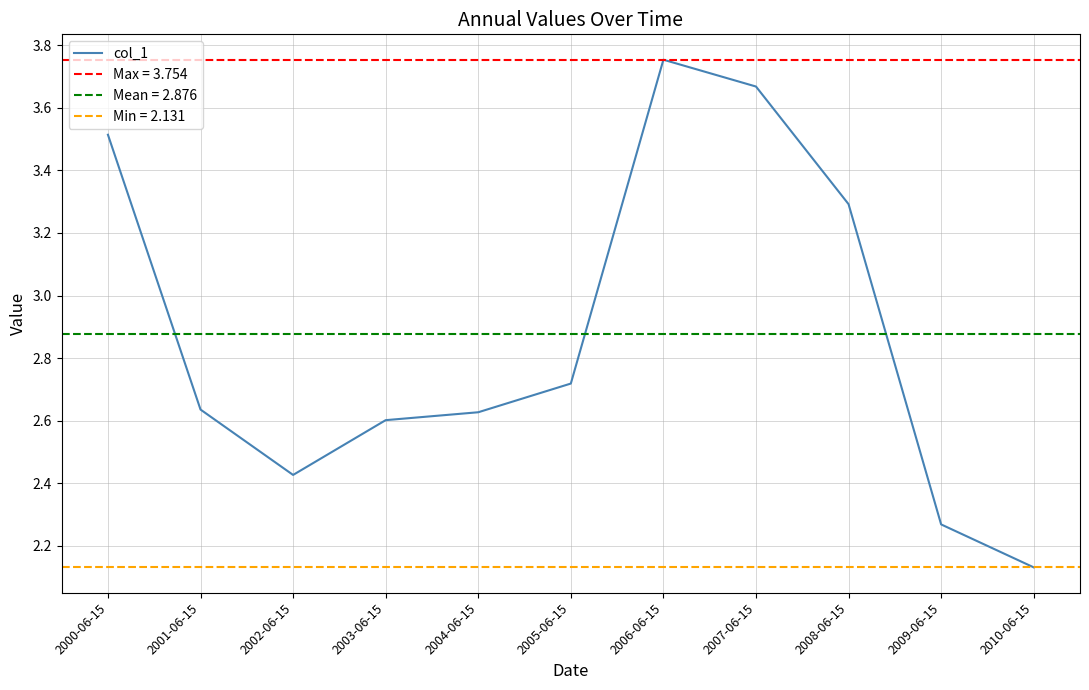

What position from the right is 2001-06-15?

10